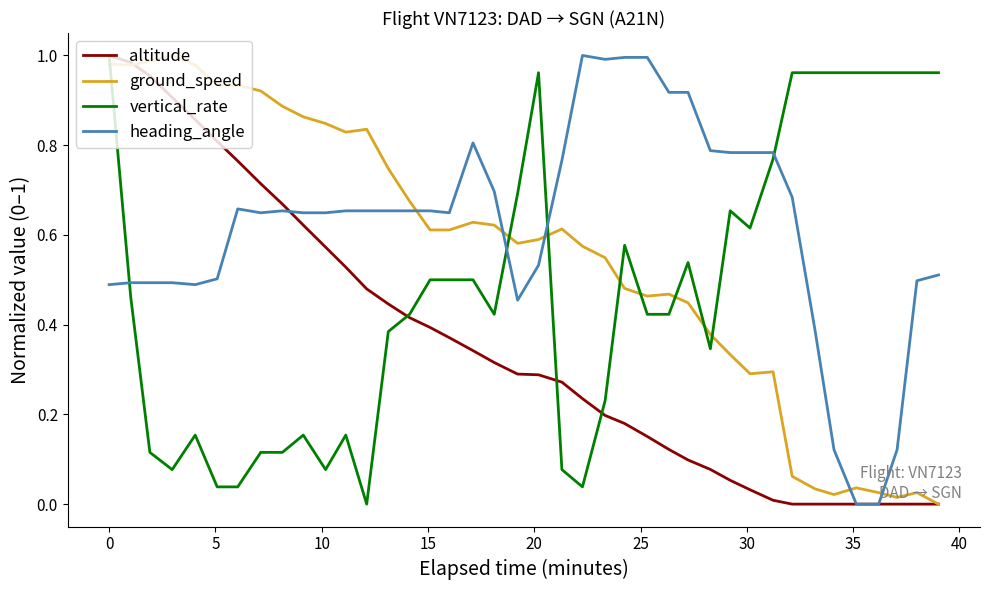

Which series has the largest total across all categories?

heading_angle